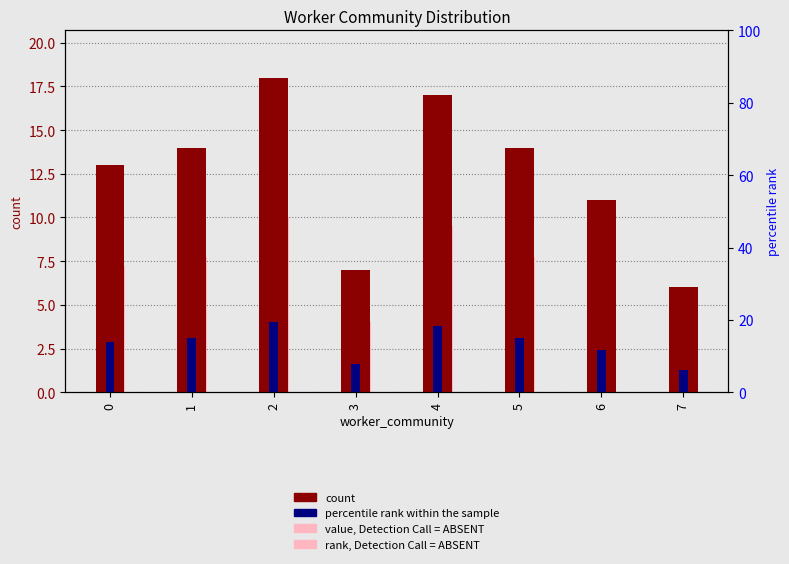

List the labels in order of percentile rank within the sample value, smallest first.

7, 3, 6, 0, 1, 5, 4, 2